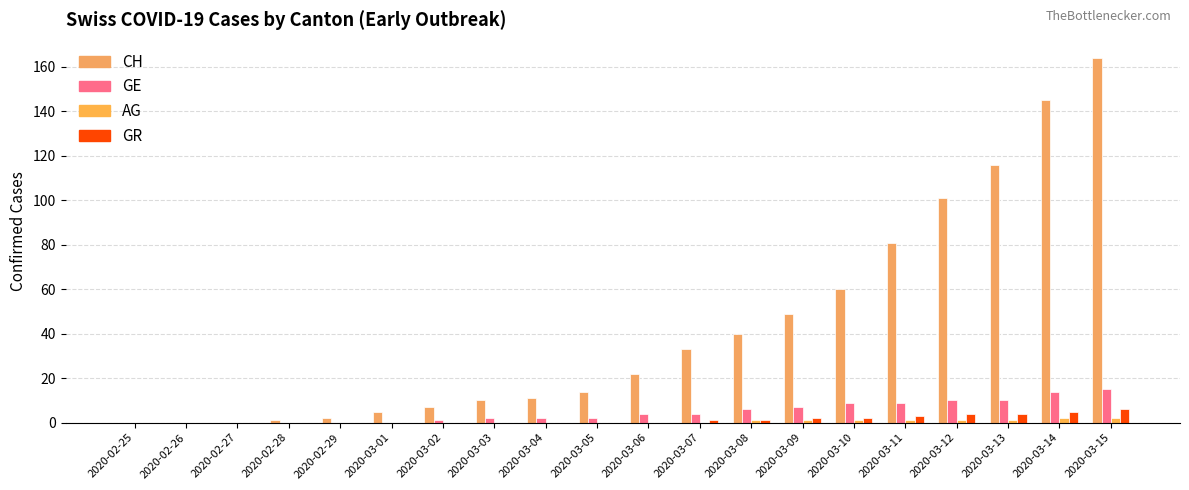

How many series are shown in this chart?

4